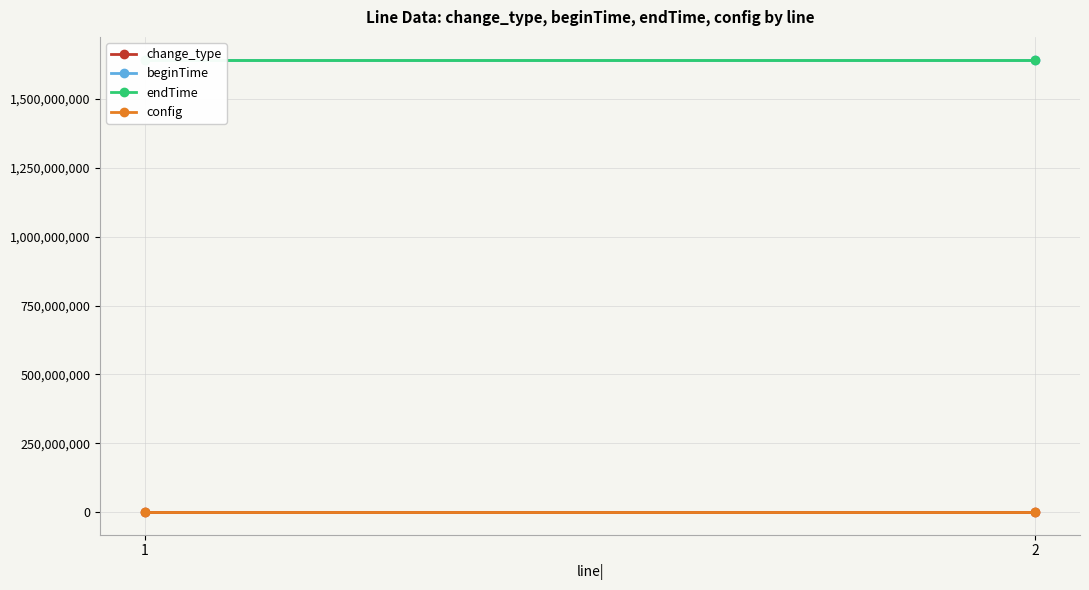

List the labels in order of change_type value, smallest first.

1, 2